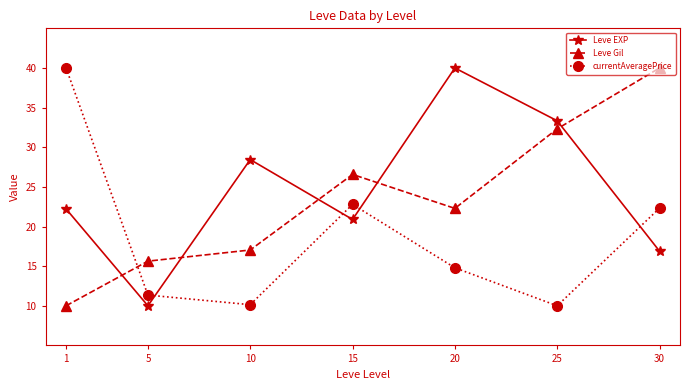

What is the value of the currentAveragePrice point at the 5th from the left?

14.8